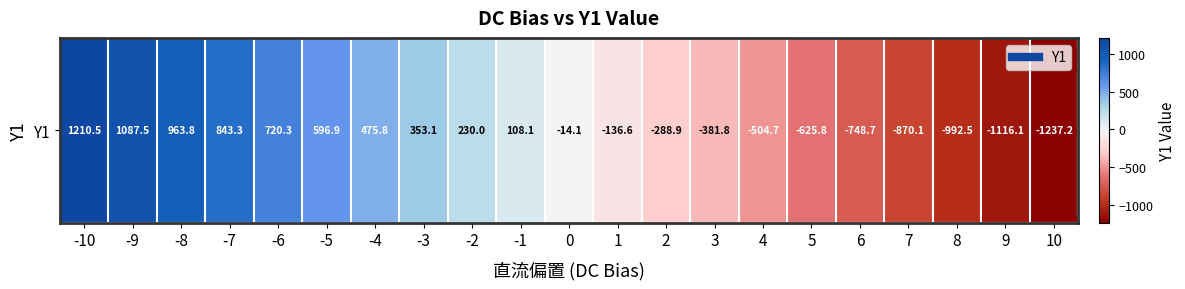

What is the sum of all values?

-327.2